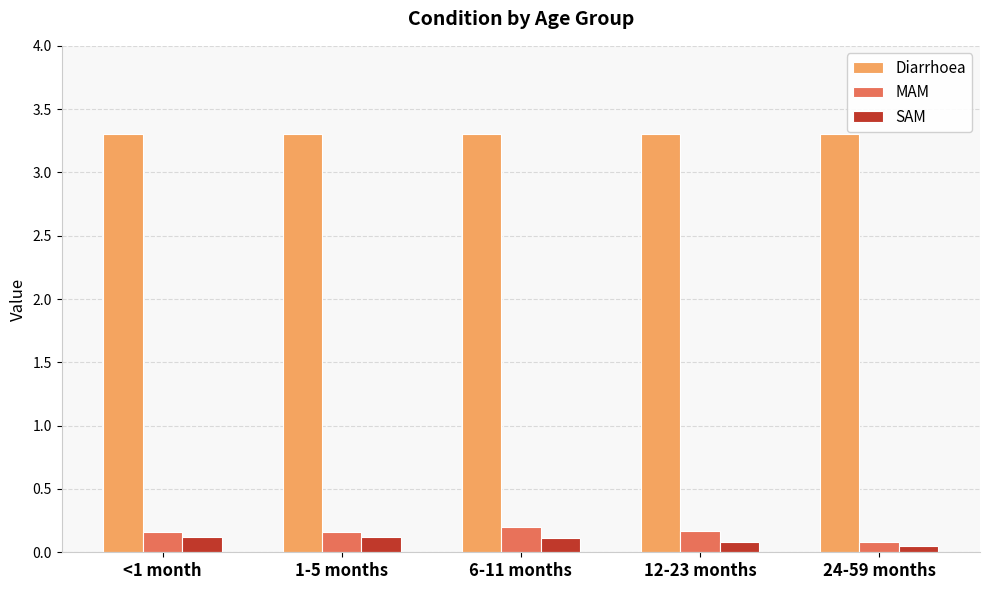

Which series has the largest total across all categories?

Diarrhoea